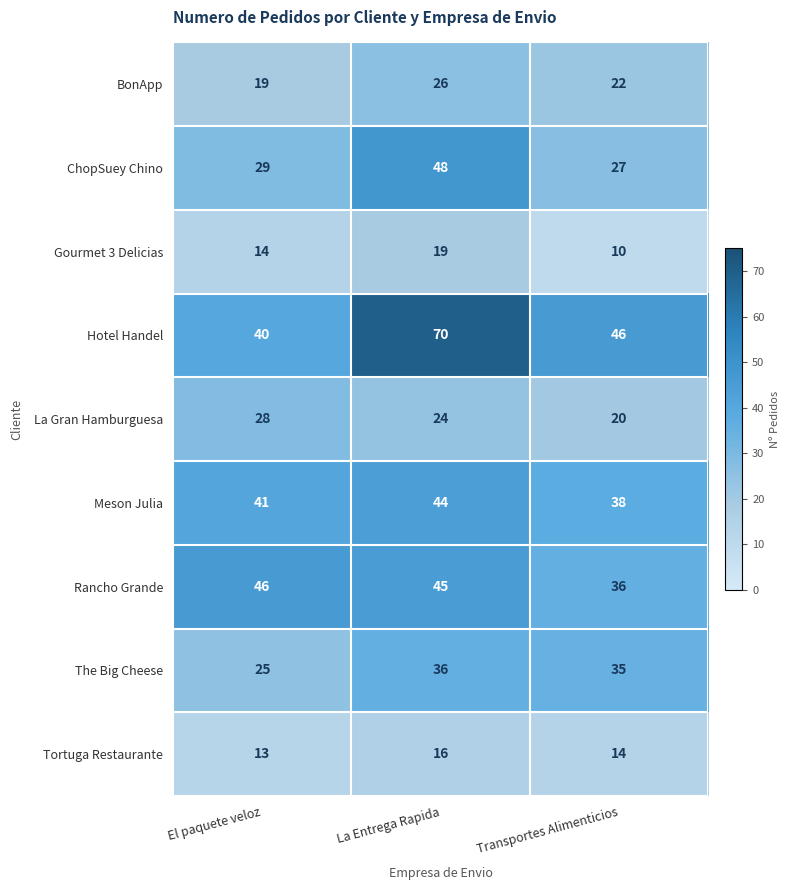

Reading right to left, extract all data points from this chart.

BonApp: 22	26	19
ChopSuey Chino: 27	48	29
Gourmet 3 Delicias: 10	19	14
Hotel Handel: 46	70	40
La Gran Hamburguesa: 20	24	28
Meson Julia: 38	44	41
Rancho Grande: 36	45	46
The Big Cheese: 35	36	25
Tortuga Restaurante: 14	16	13